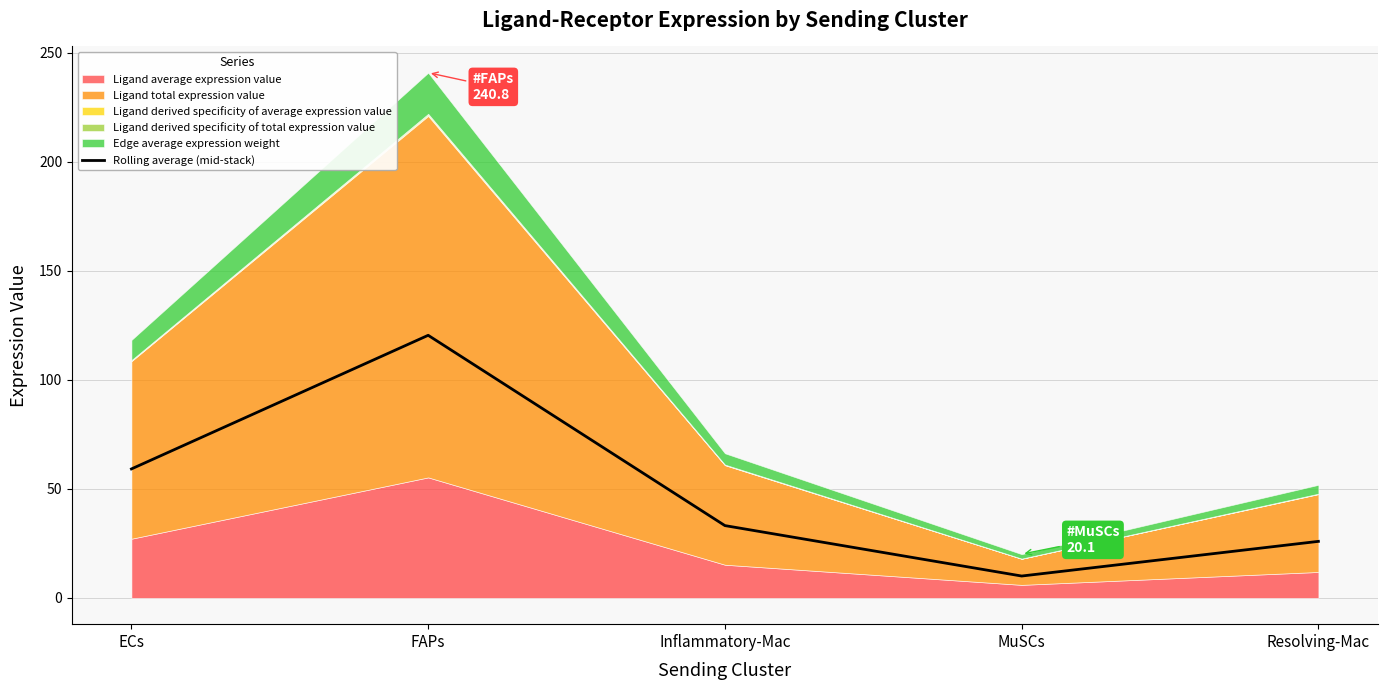

What is the change in value from MuSCs to Resolving-Mac?

+15.9